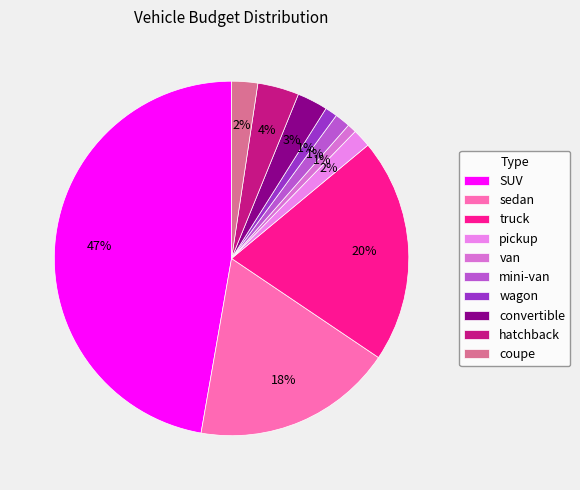

Does wagon account for over 50% of the chart?

No